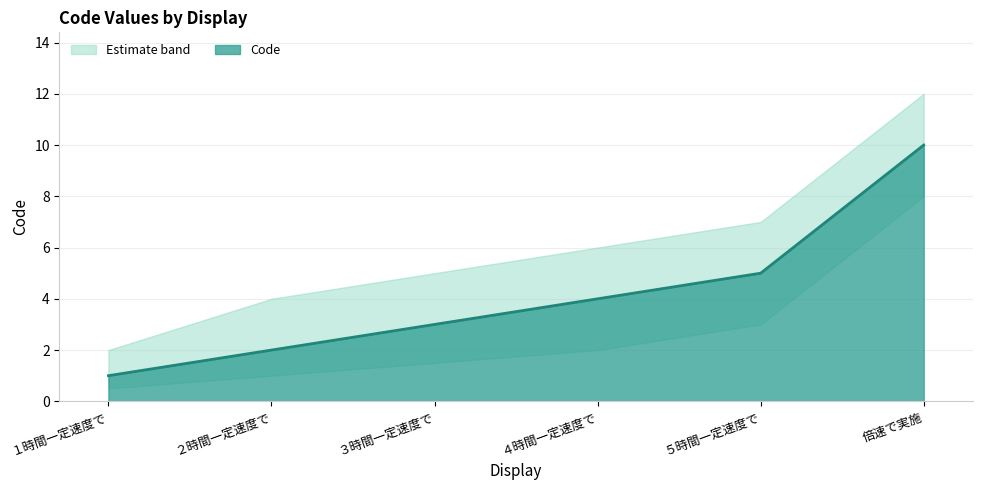

Reading left to right, extract all data points from this chart.

Code: 1.0	2.0	3.0	4.0	5.0	10.0
Code_upper: 2.0	4.0	5.0	6.0	7.0	12.0
Code_lower: 0.5	1.0	1.5	2.0	3.0	8.0